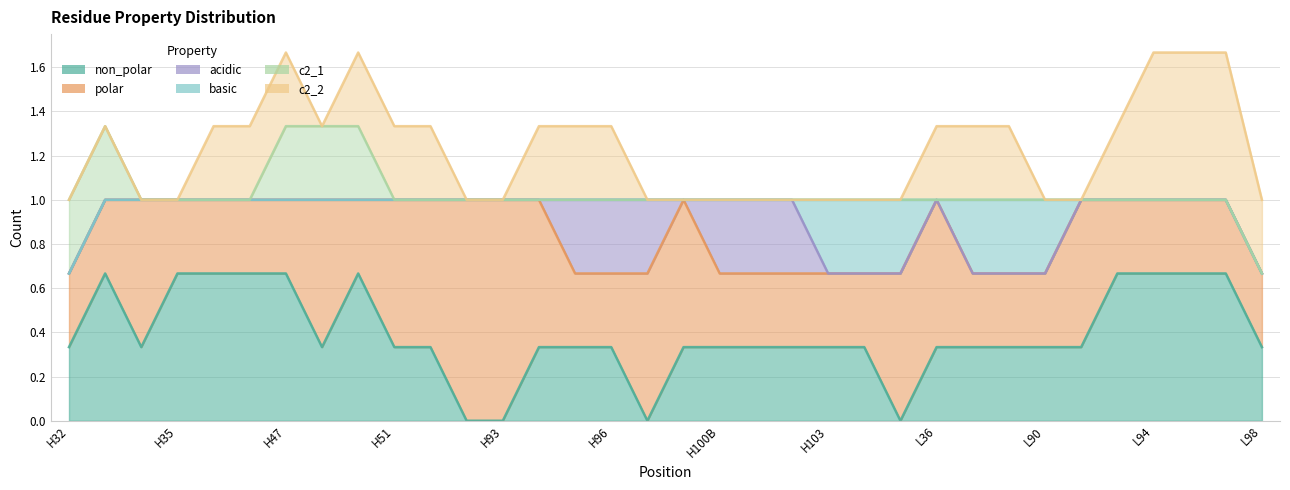

True or false: non_polar has more than 0 points higher than both neighbors.

True